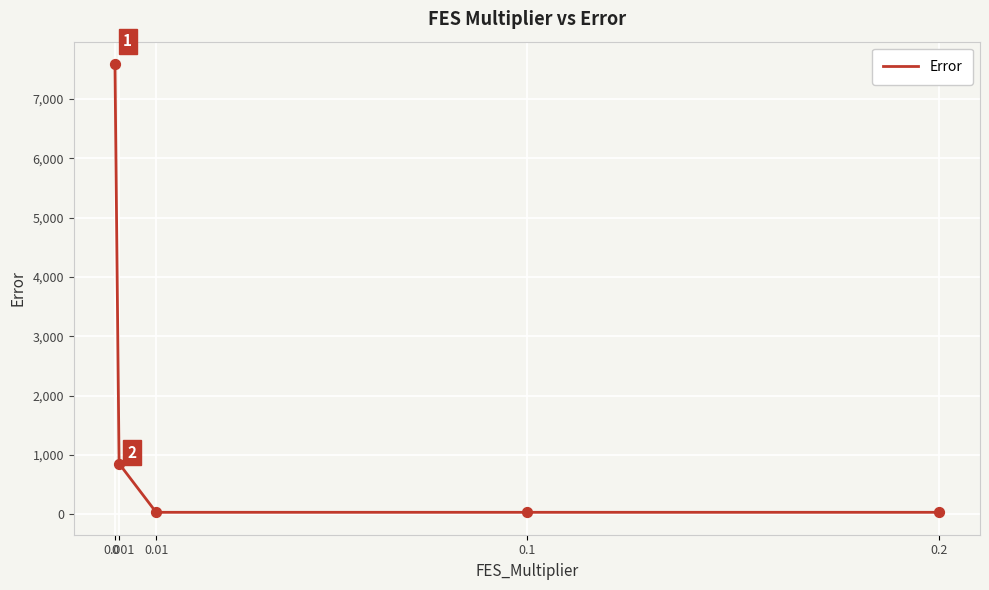

What is the change in value from 0 to 0.2?

-7553.0